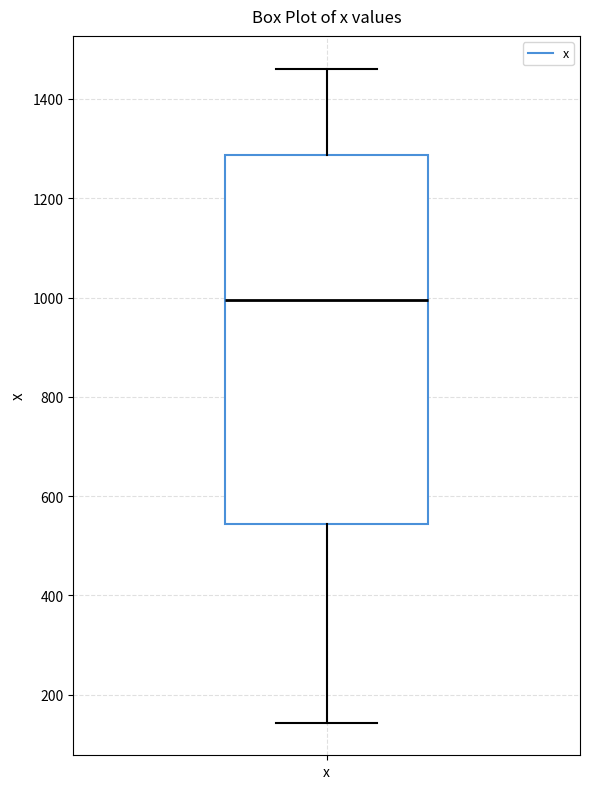

Transcribe this box plot: give where the median line is, the range the box spans, and where the two whiskers end, as read against the y-axis. The values are not printed on the chart, so give them approximately, as read against the axis.

median 1000, box 540 to 1280, whiskers 140 to 1460